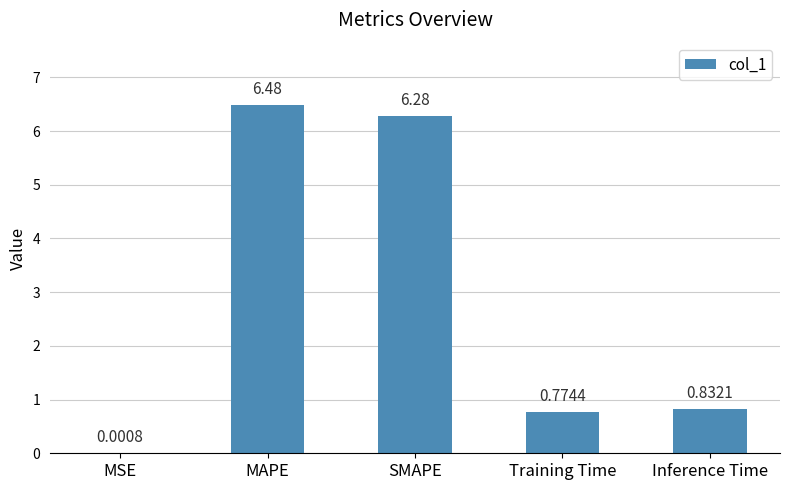

What is the change in value from MAPE to Inference Time?

-5.6